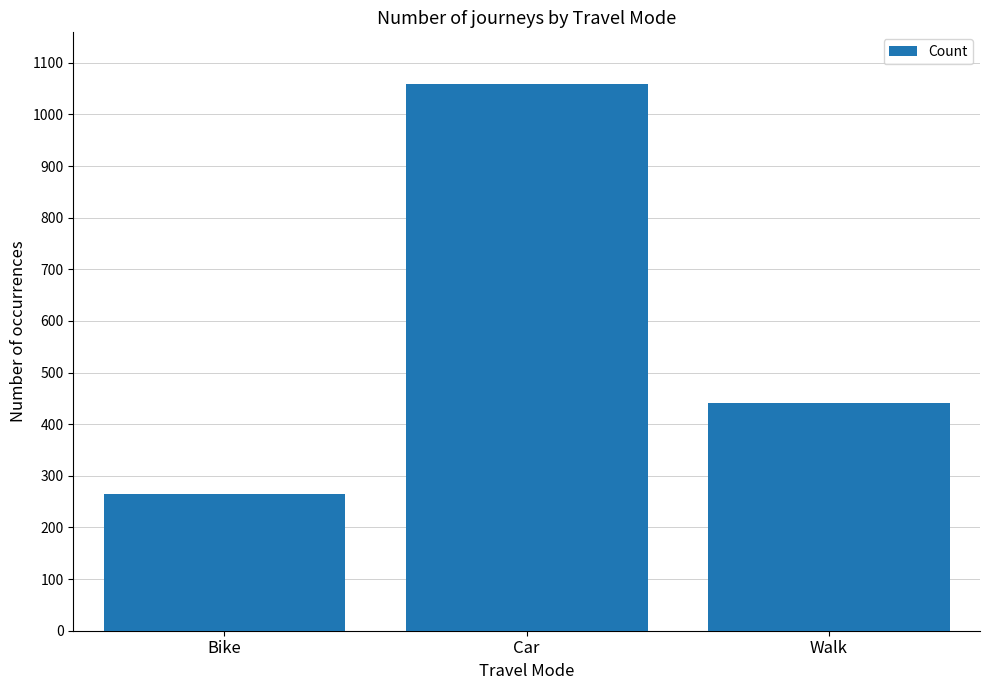

How many data points does each series have?

3